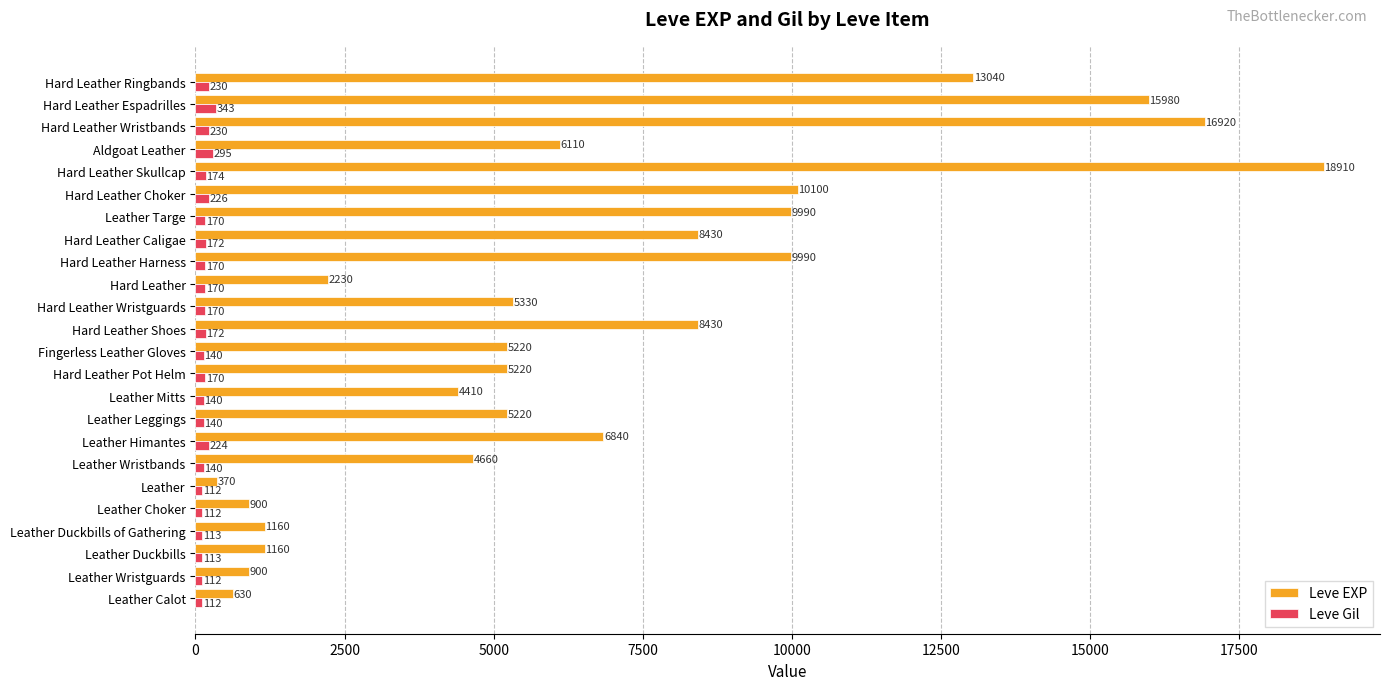

Rank the series by their maximum value, from highest to lowest.

Leve EXP, Leve Gil